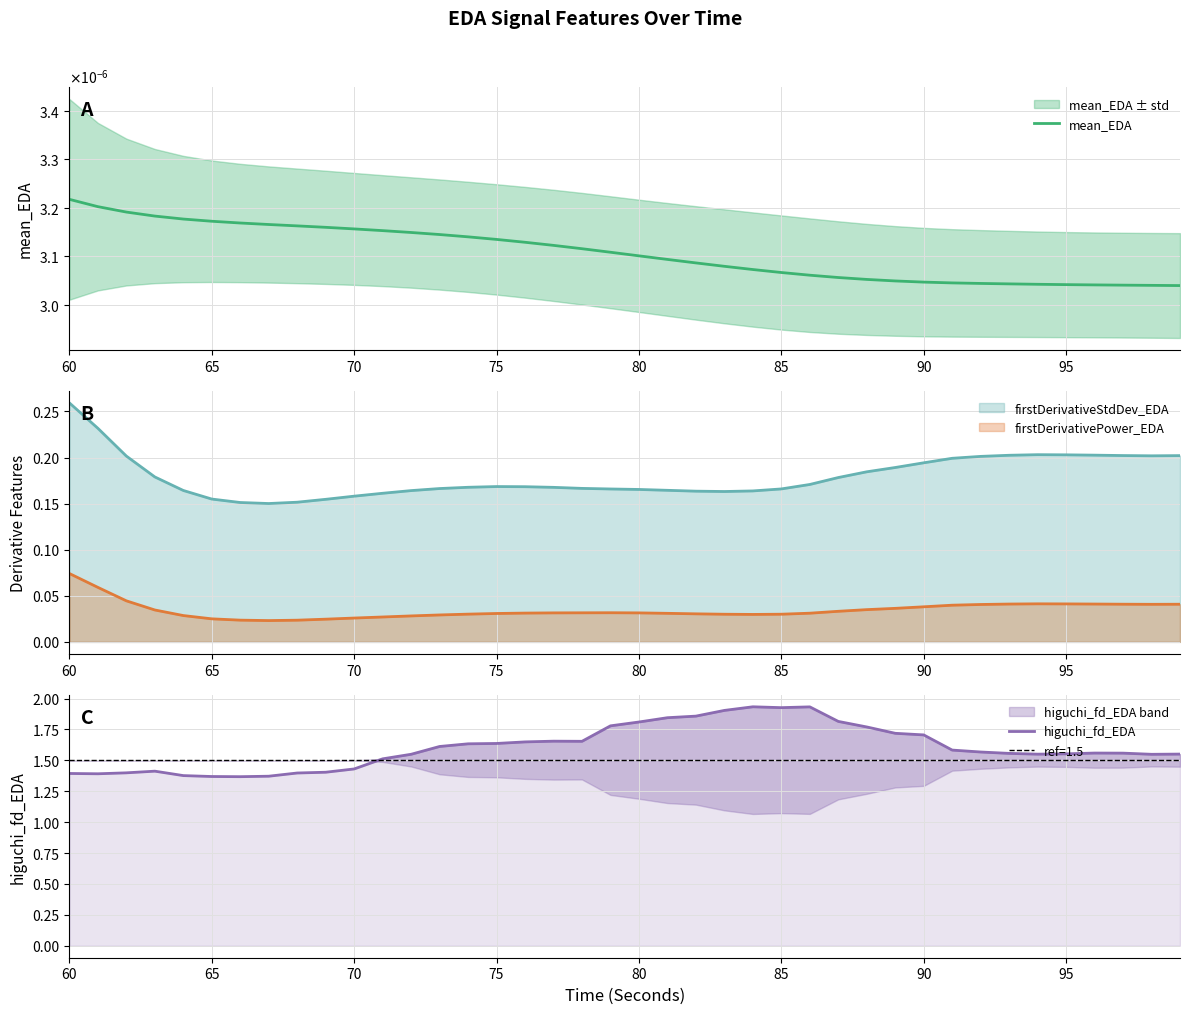

True or false: mean_EDA and higuchi_fd_EDA cross at least once.

False